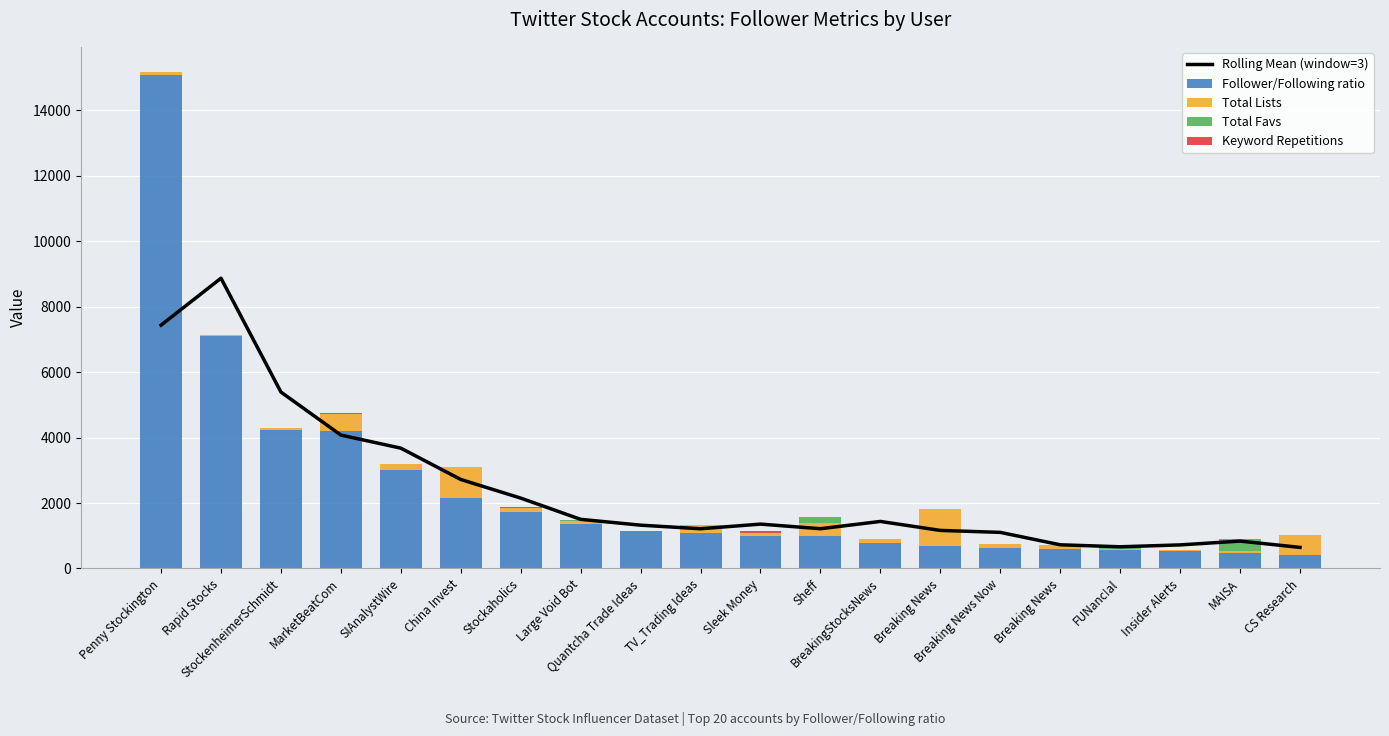

Rank the series by their maximum value, from highest to lowest.

Follower/Following ratio, Rolling Mean (window=3), Total Lists, Total Favs, Keyword Repetitions